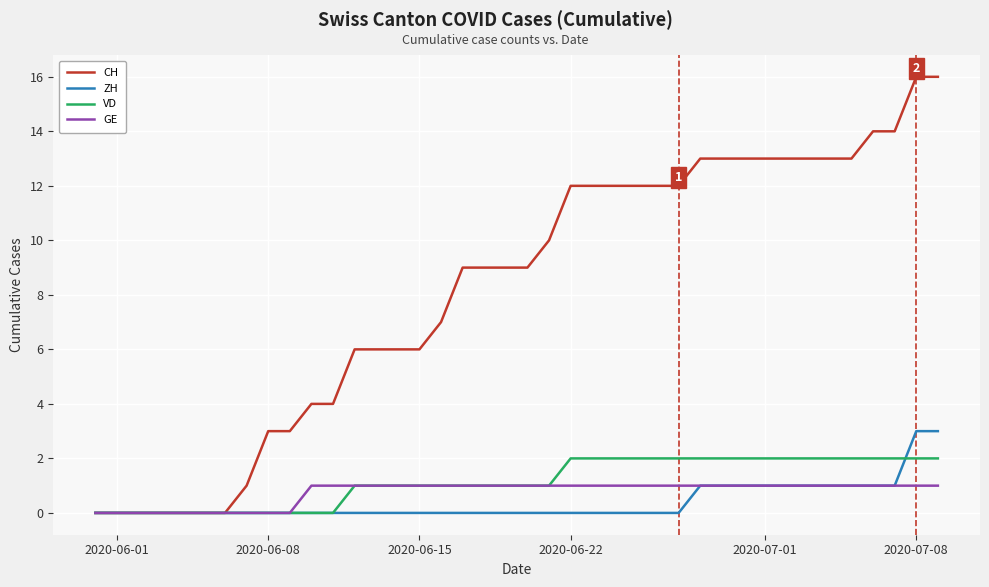

Which series has the largest total across all categories?

CH